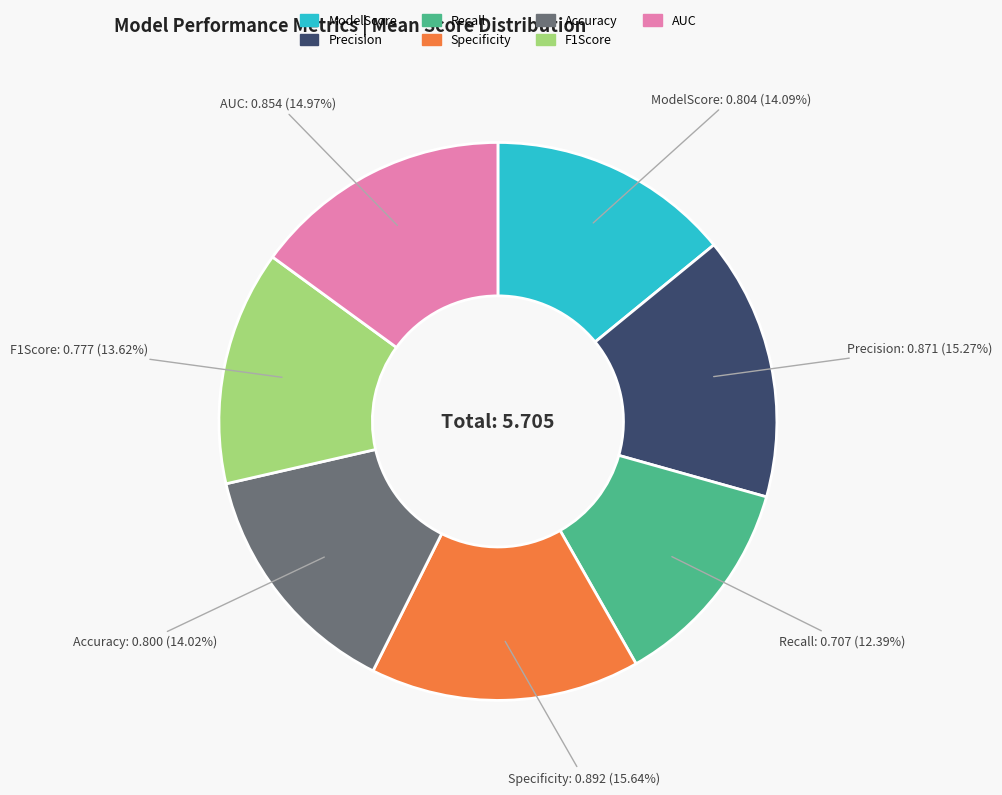

Which category has the smallest portion of the pie?

Recall